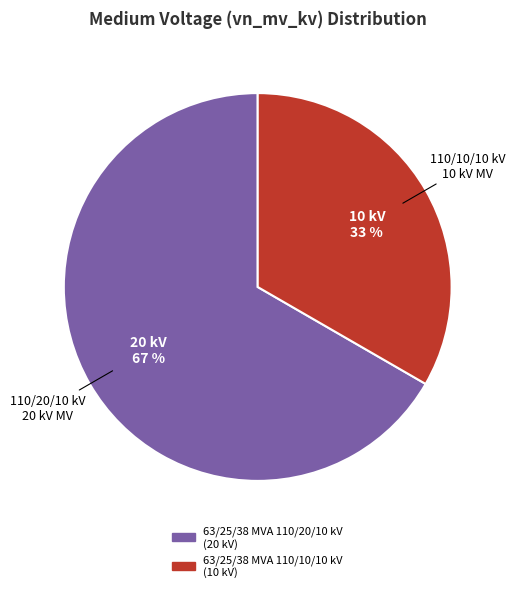

Does 63/25/38 MVA 110/20/10 kV represent more than half of the total?

Yes